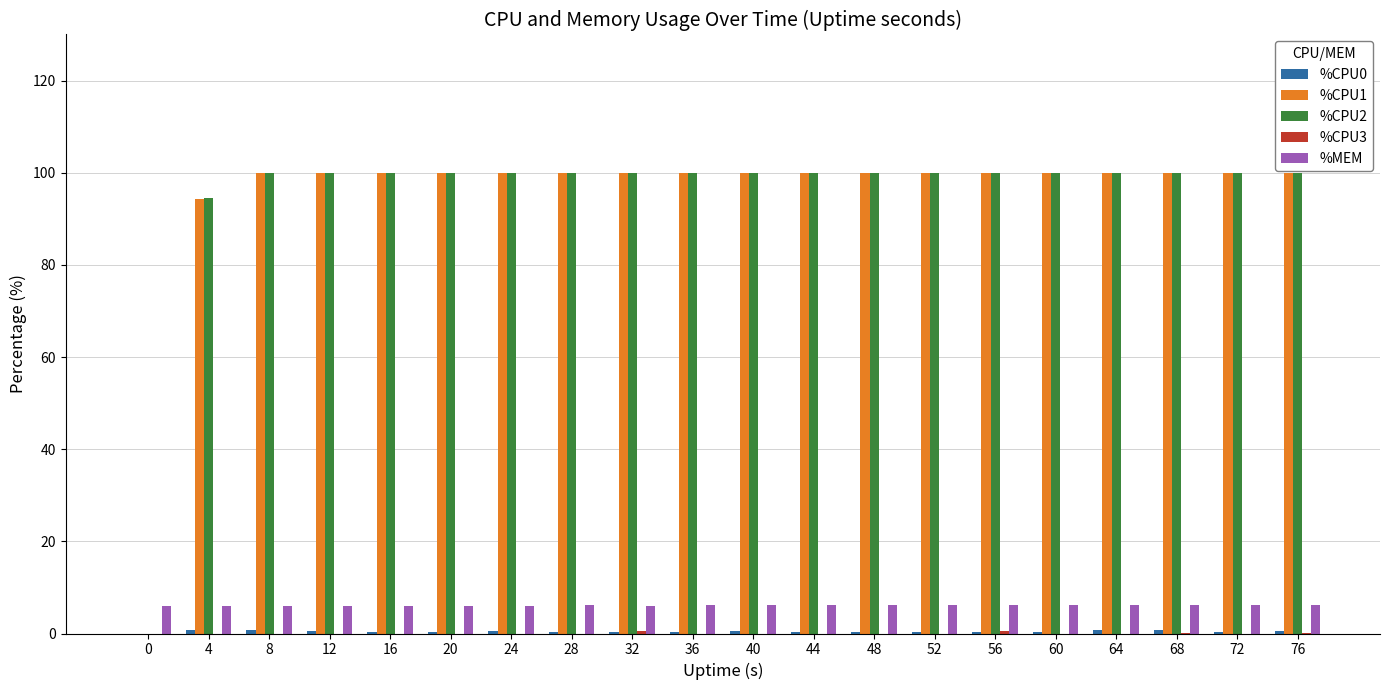

What is the maximum value shown in the chart?

100.0